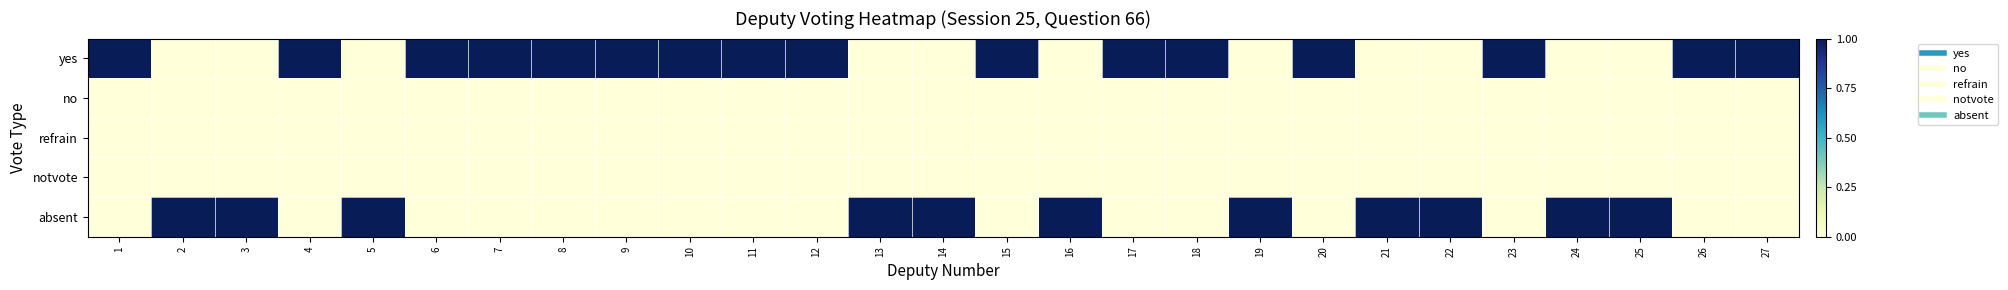

Which series has the largest total across all categories?

yes